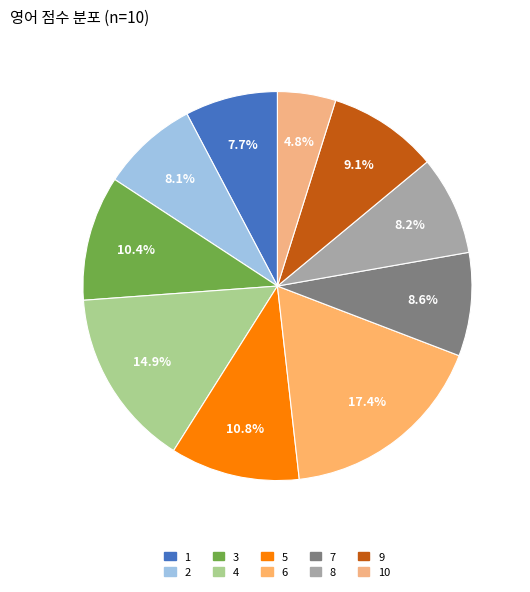

How many slices are in this pie chart?

10